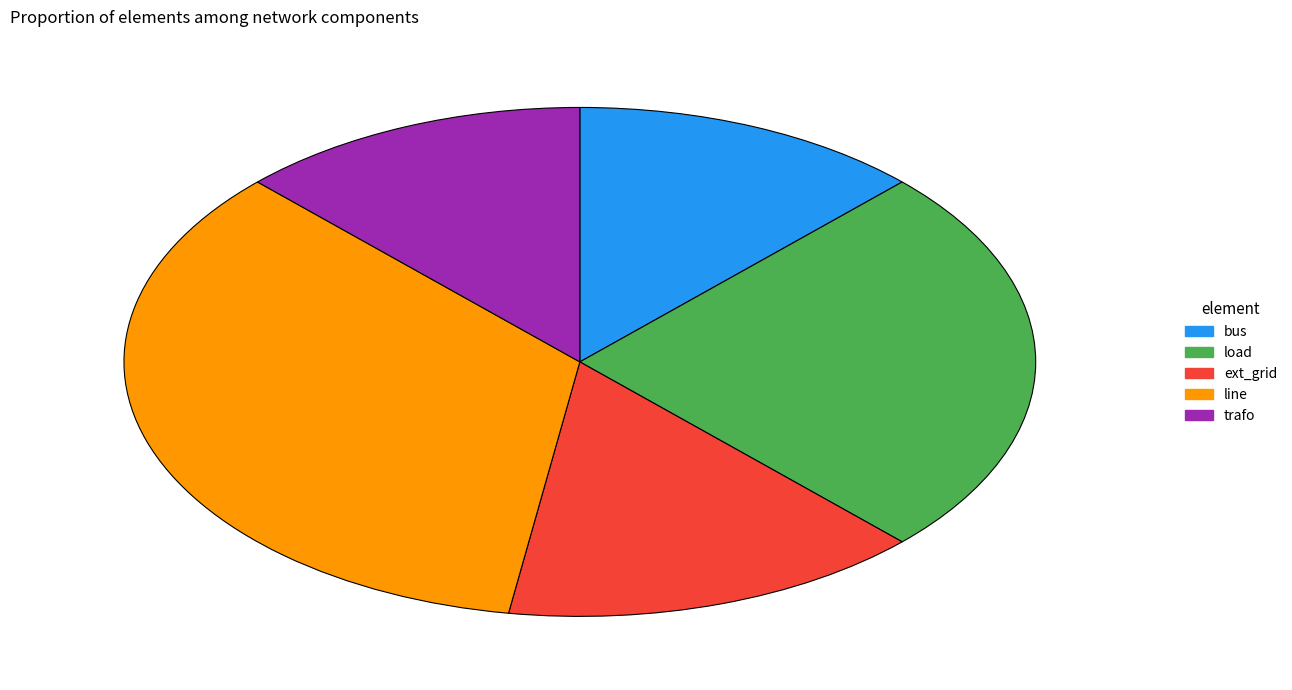

Which category has the biggest portion of the pie?

line